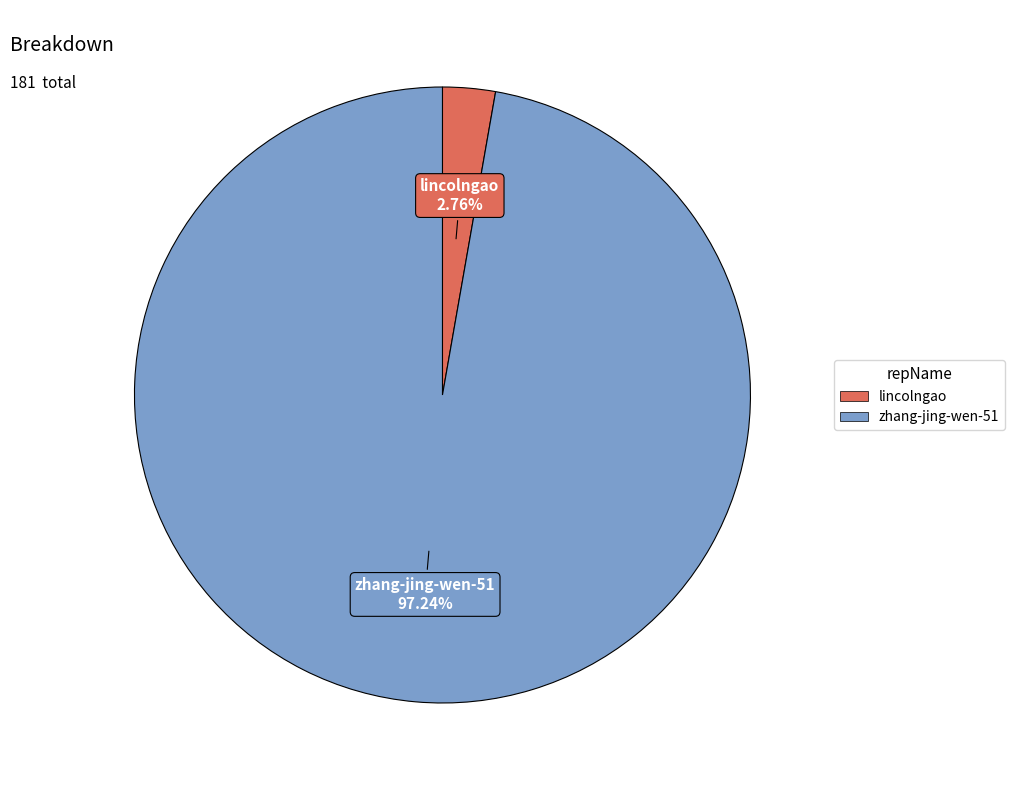

Which has a higher value, lincolngao or zhang-jing-wen-51?

zhang-jing-wen-51